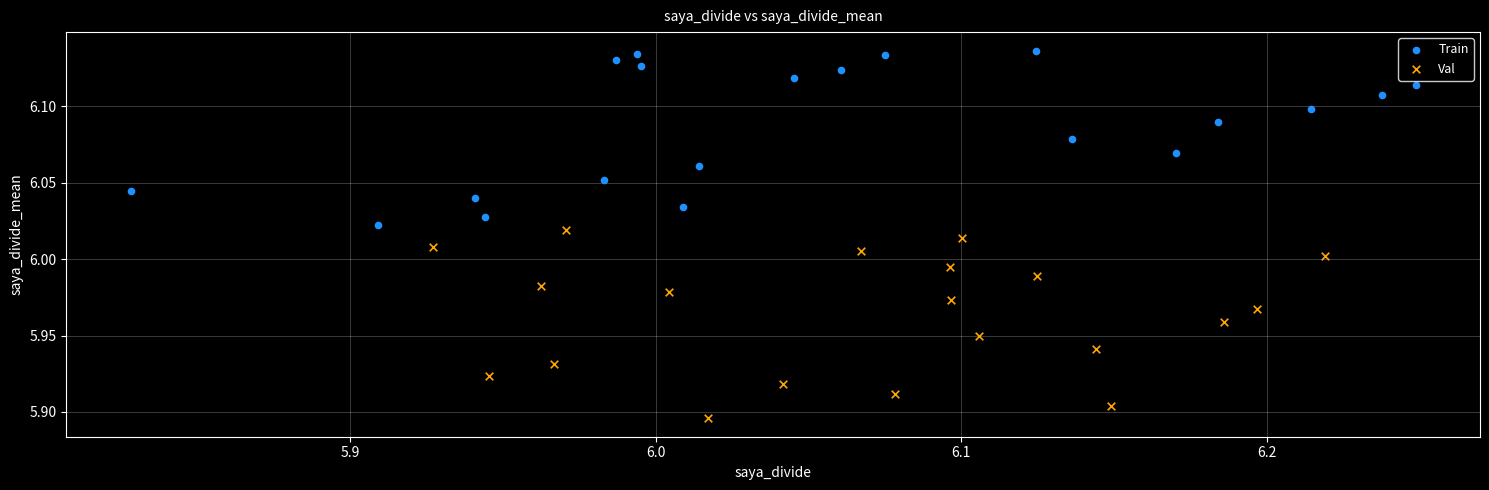

Which series has the largest Y range (max minus min)?

Val